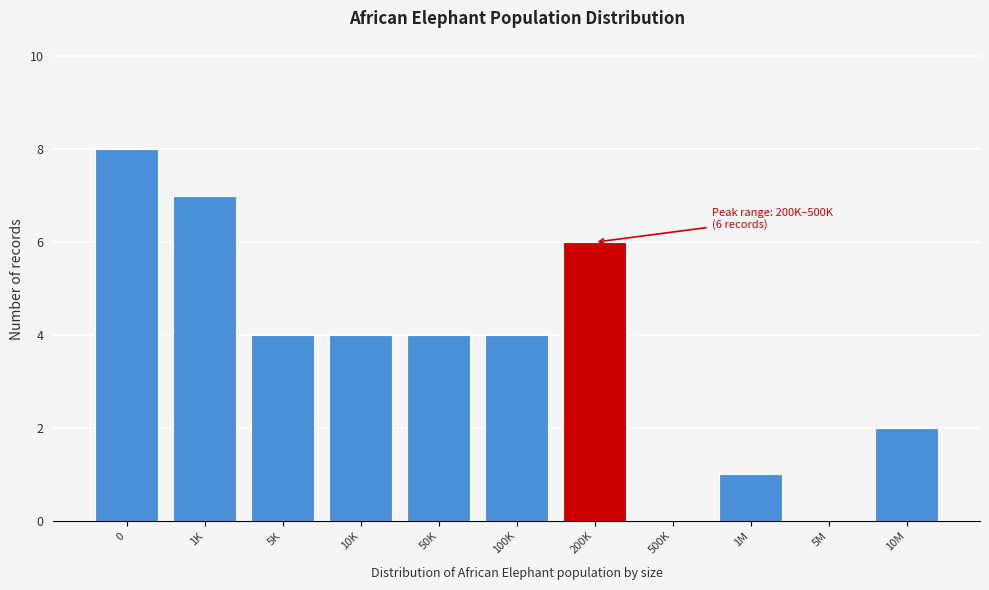

Reading left to right, list all the values displayed in this chart.

0=8	1K=7	5K=4	10K=4	50K=4	100K=4	200K=6	500K=0	1M=1	5M=0	10M=2